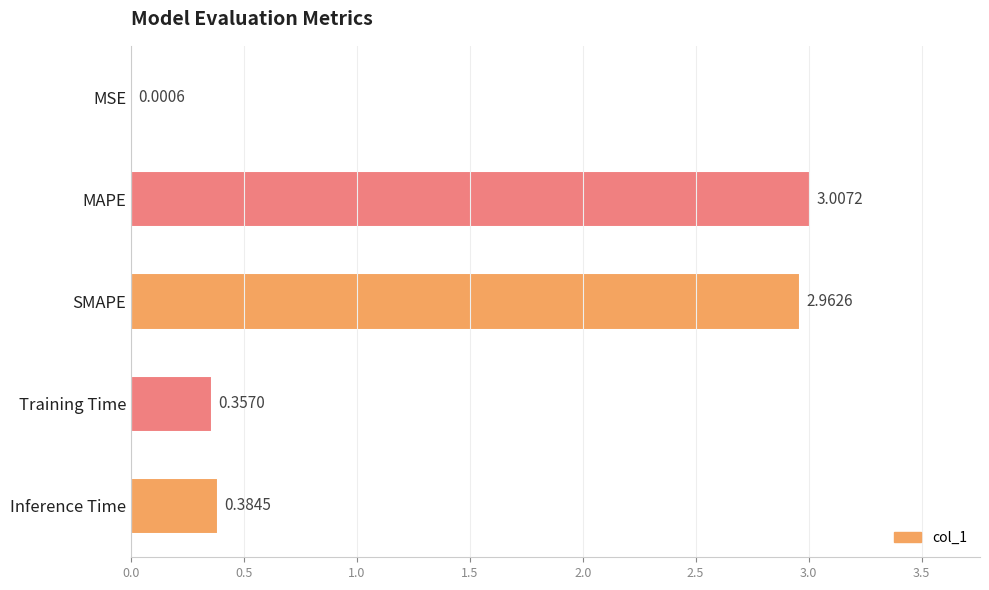

Where is the data nearest to the value 1?

Inference Time